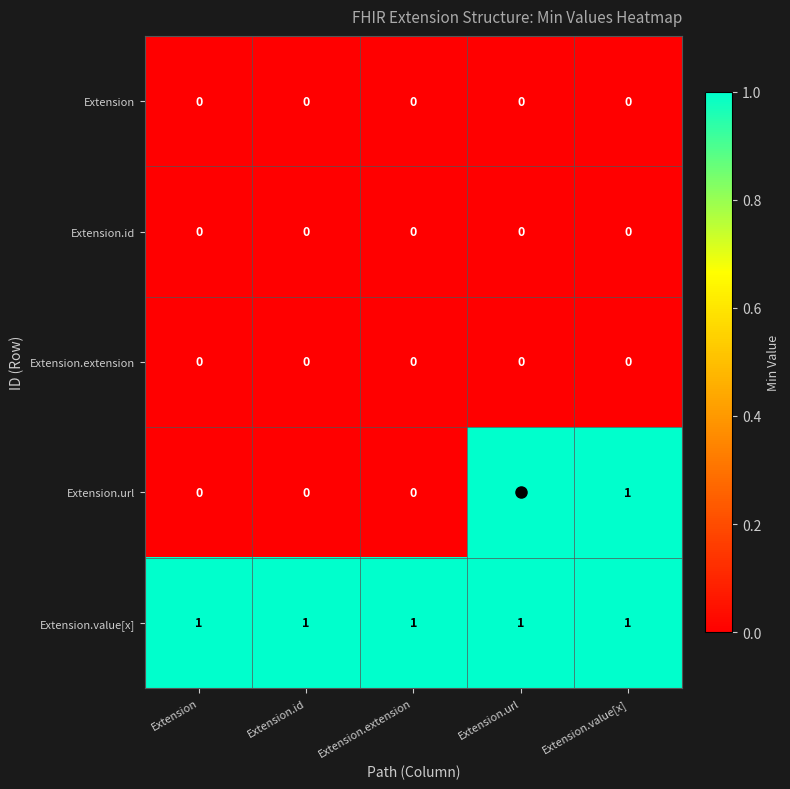

Which series has the largest range (max minus min)?

Extension.url